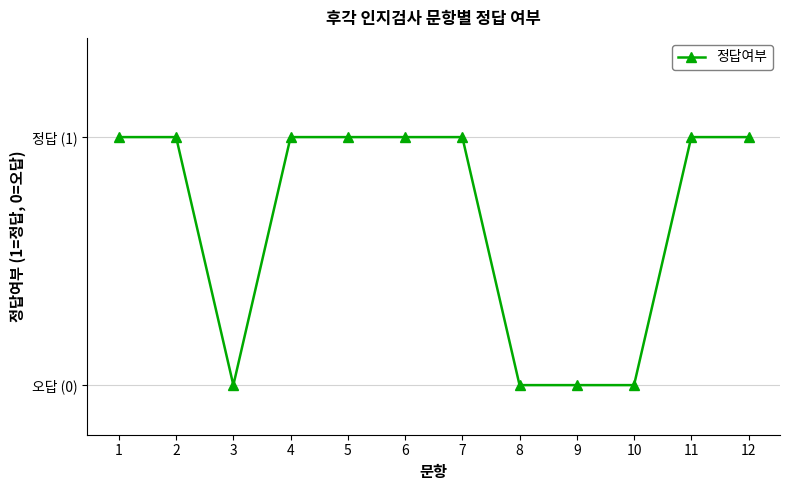

What is the ratio of the value at 4 to the value at 7?

1.0